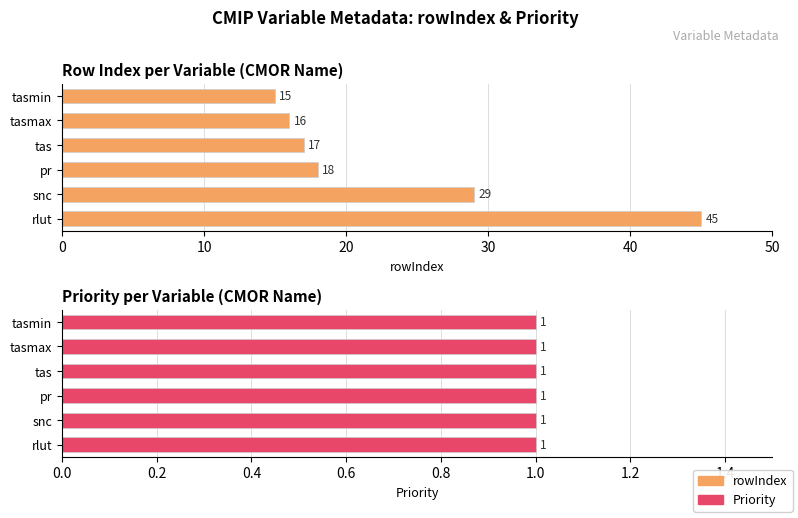

Between 20 and 40, which series saw the biggest shift?

rowIndex